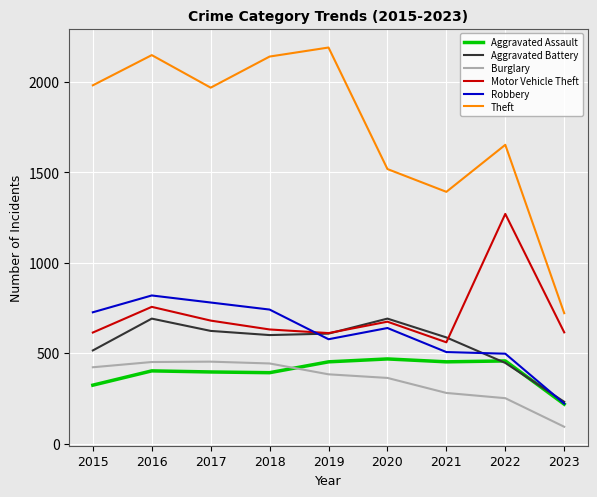

True or false: Aggravated Assault has a value of 655 at 2021.

False